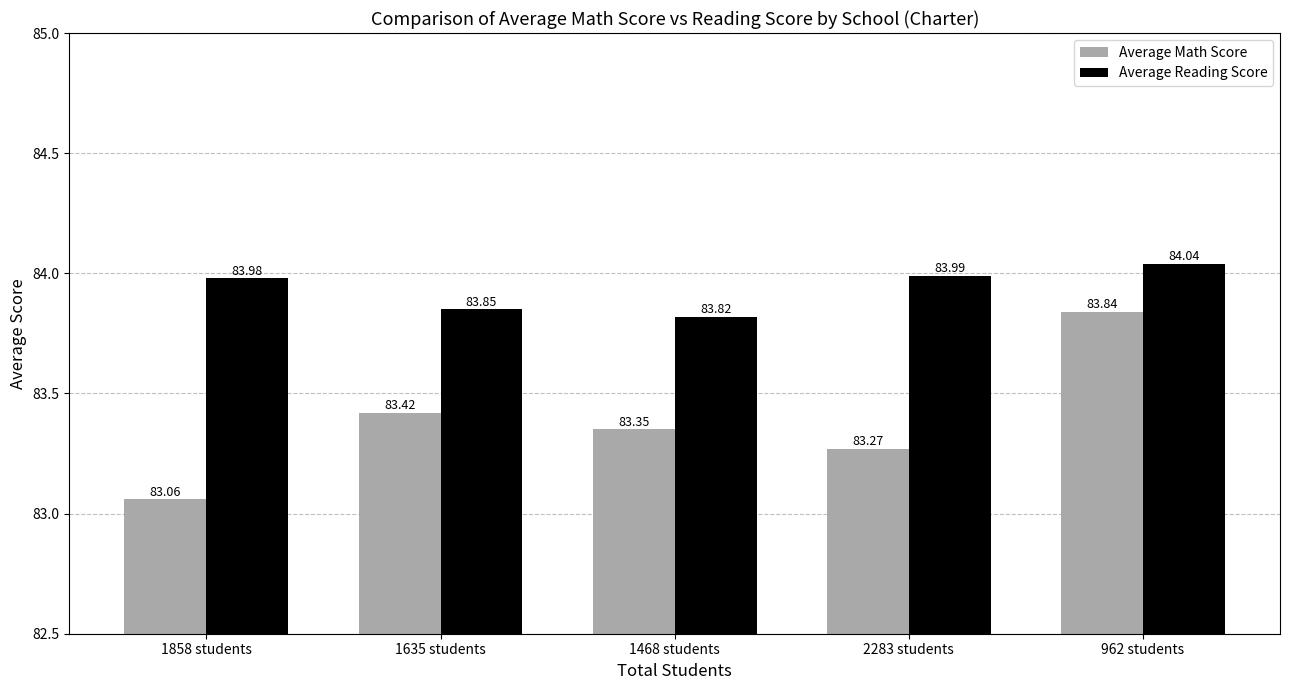

What is the lowest value of the Average Math Score series?

83.1